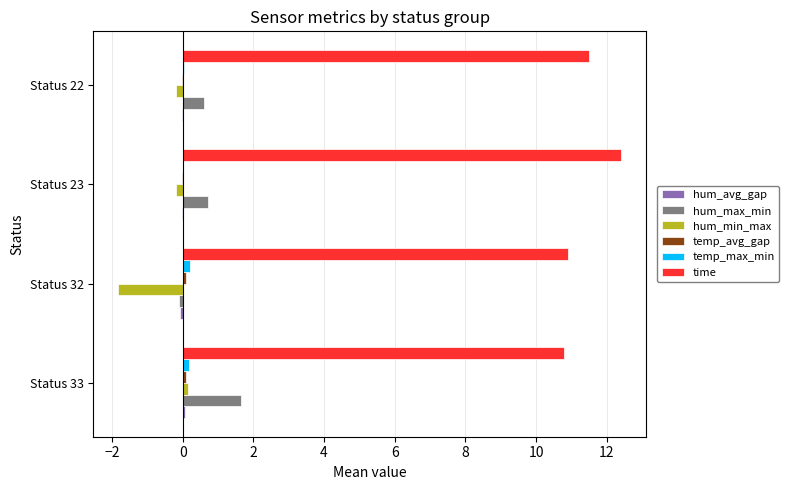

Is it true that hum_min_max equals -0.2 at Status 23?

True